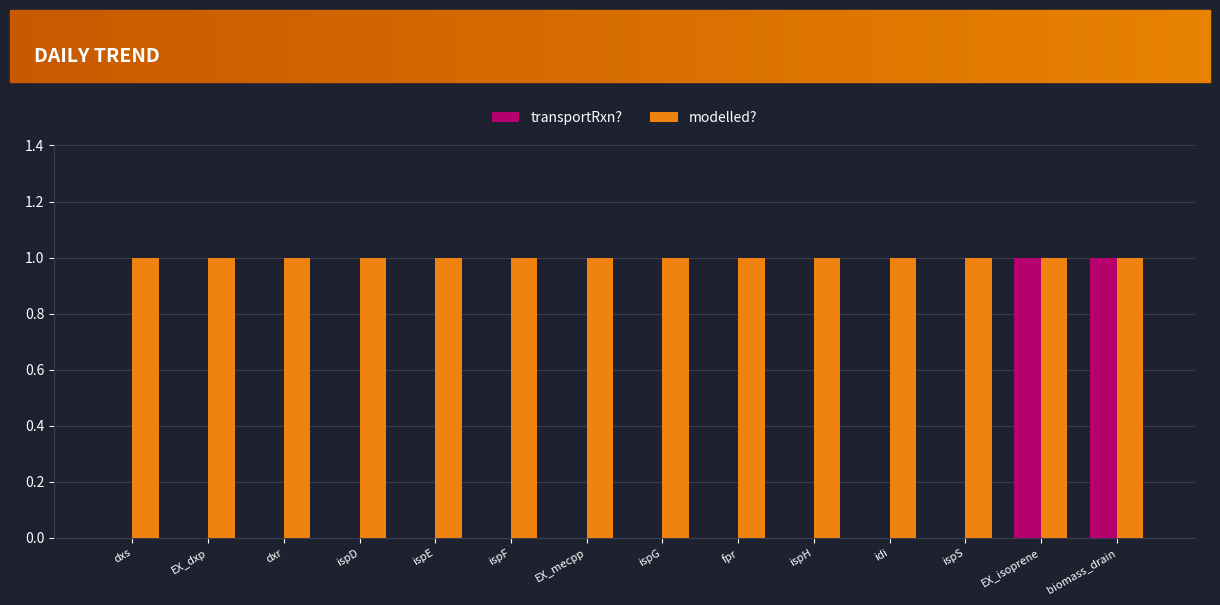

Which series has the largest total across all categories?

modelled?